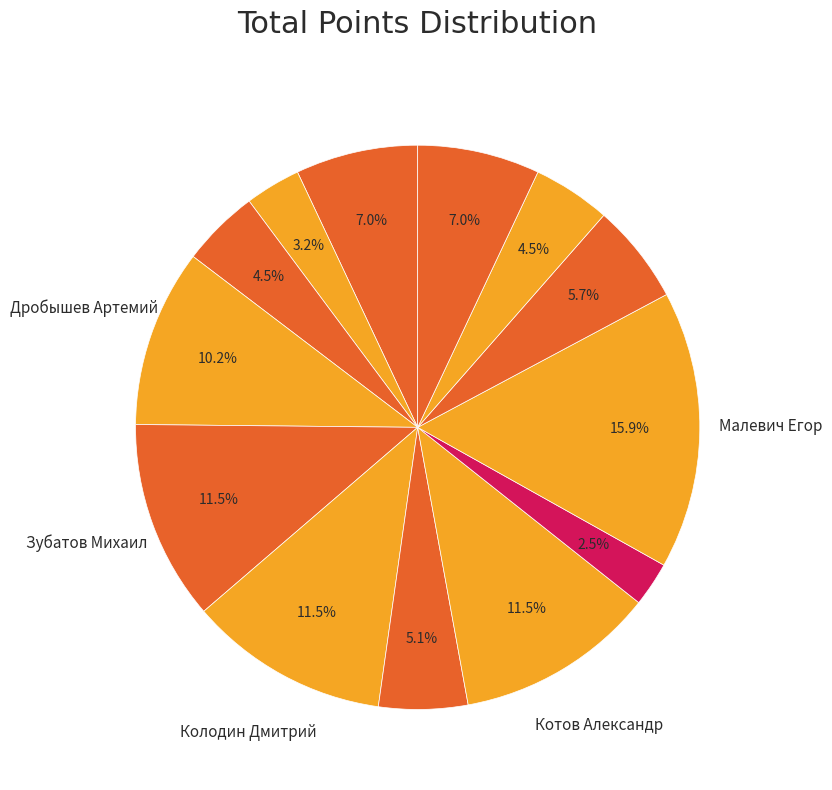

Is there a majority slice in this chart?

No